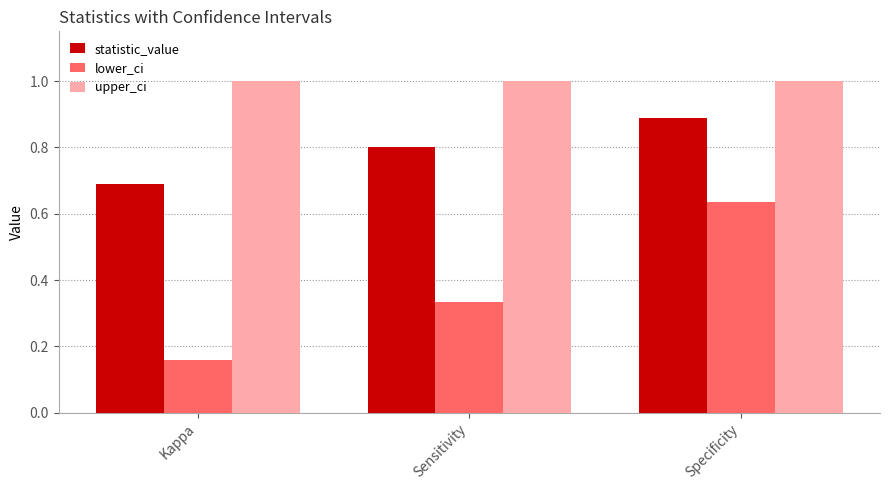

How many lower_ci values are between 0 and 1?

3